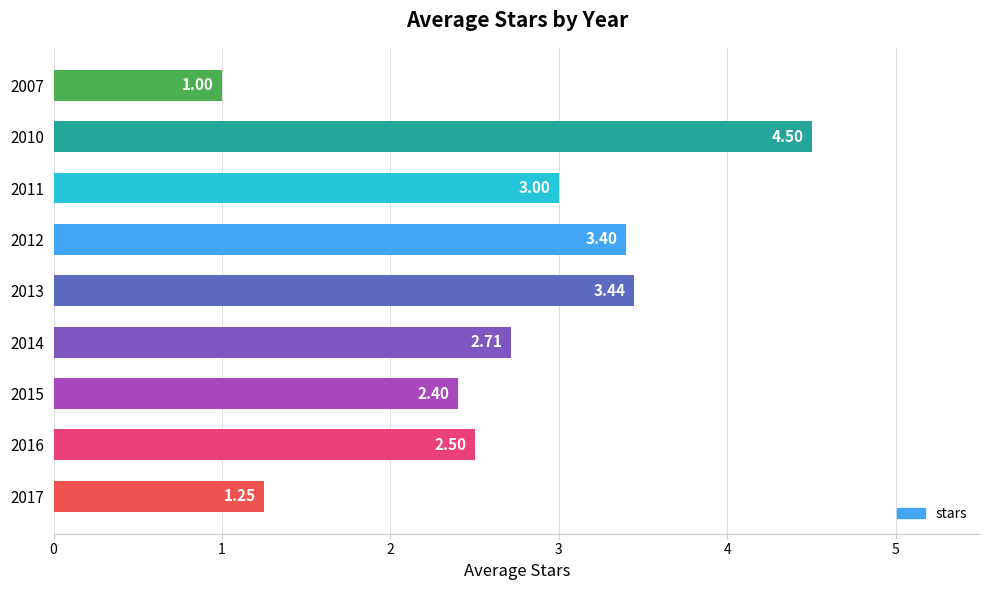

What is the sum of the values at 2010 and 2011?

7.5